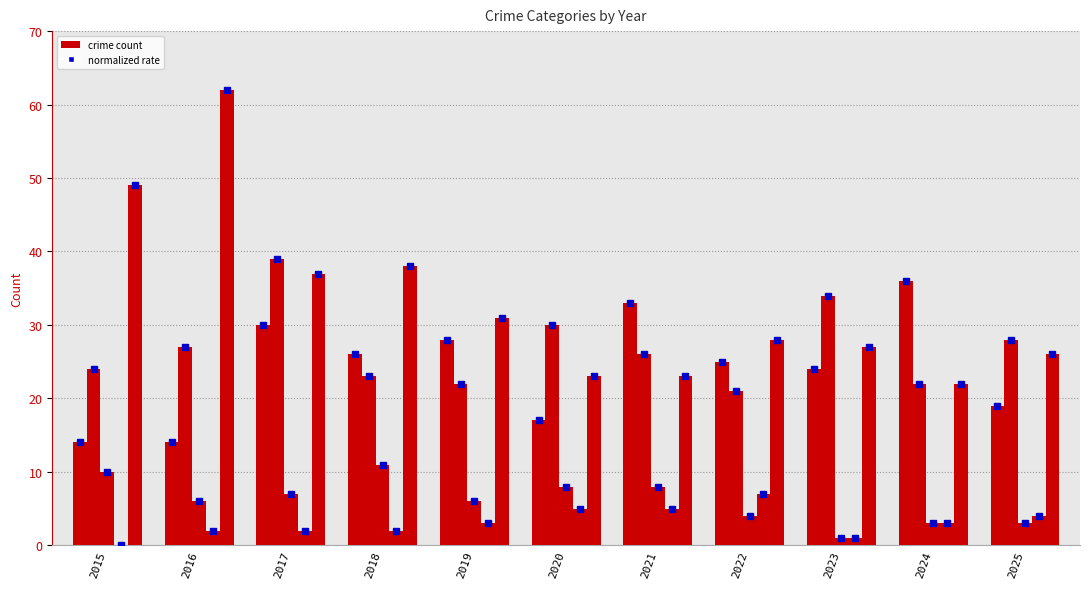

Is it true that Homicide equals 7 at 2020?

False